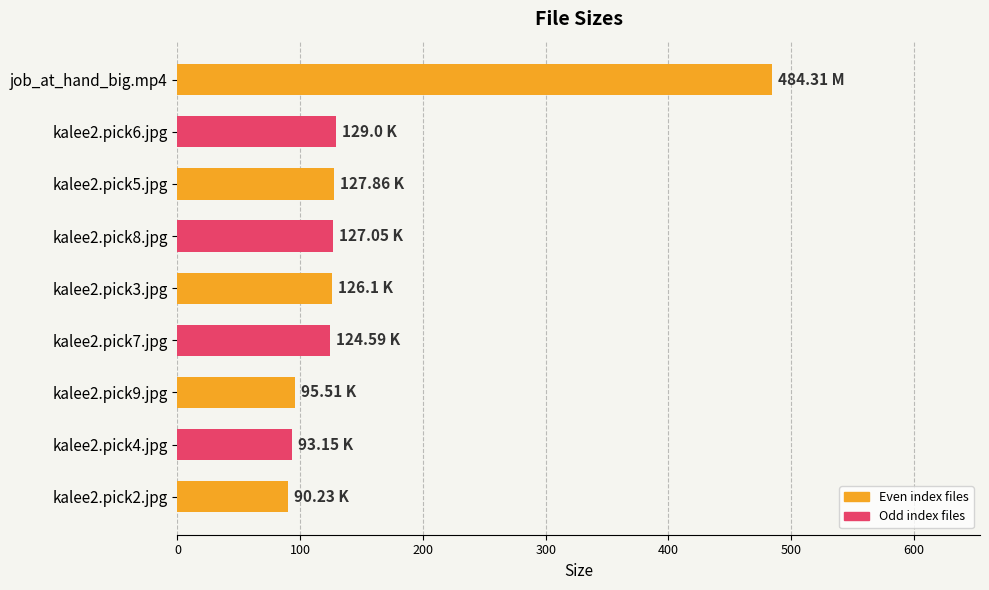

What is the average value?

155.3